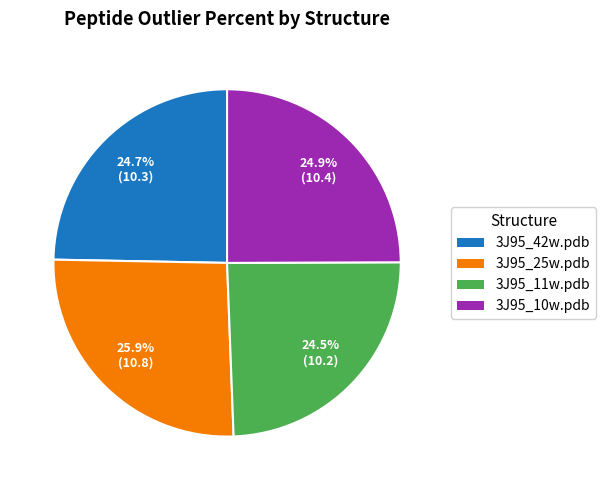

Count the number of slices in the pie.

4